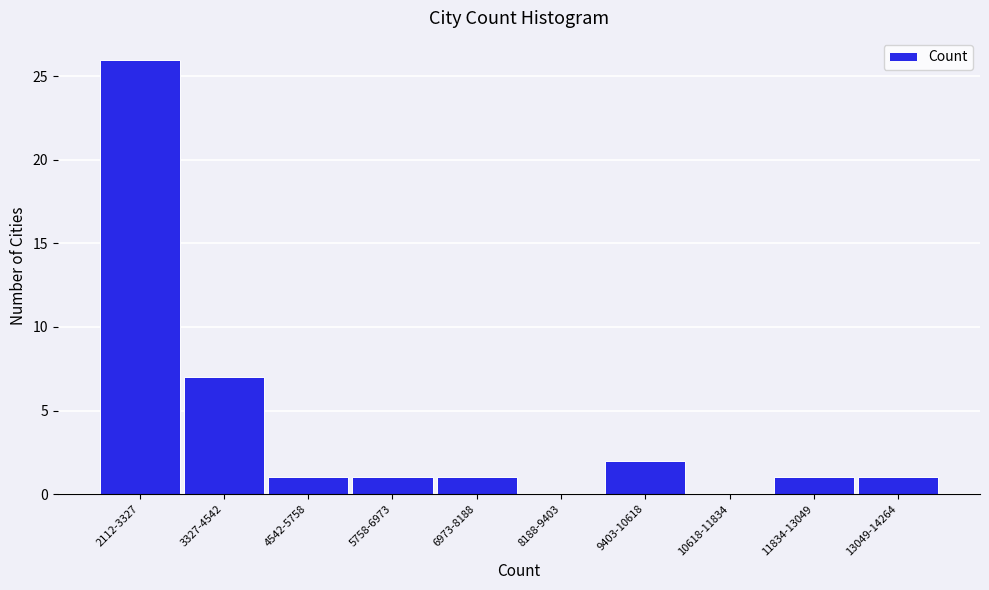

Reading left to right, extract all data points from this chart.

2112-3327=26	3327-4542=7	4542-5758=1	5758-6973=1	6973-8188=1	8188-9403=0	9403-10618=2	10618-11834=0	11834-13049=1	13049-14264=1